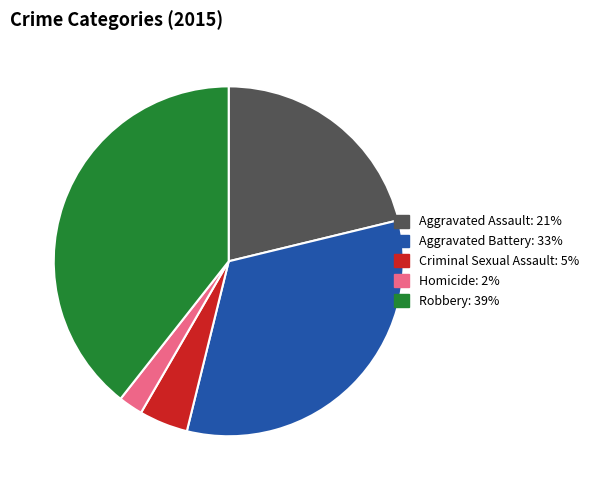

Which has a higher value, Criminal Sexual Assault or Aggravated Assault?

Aggravated Assault